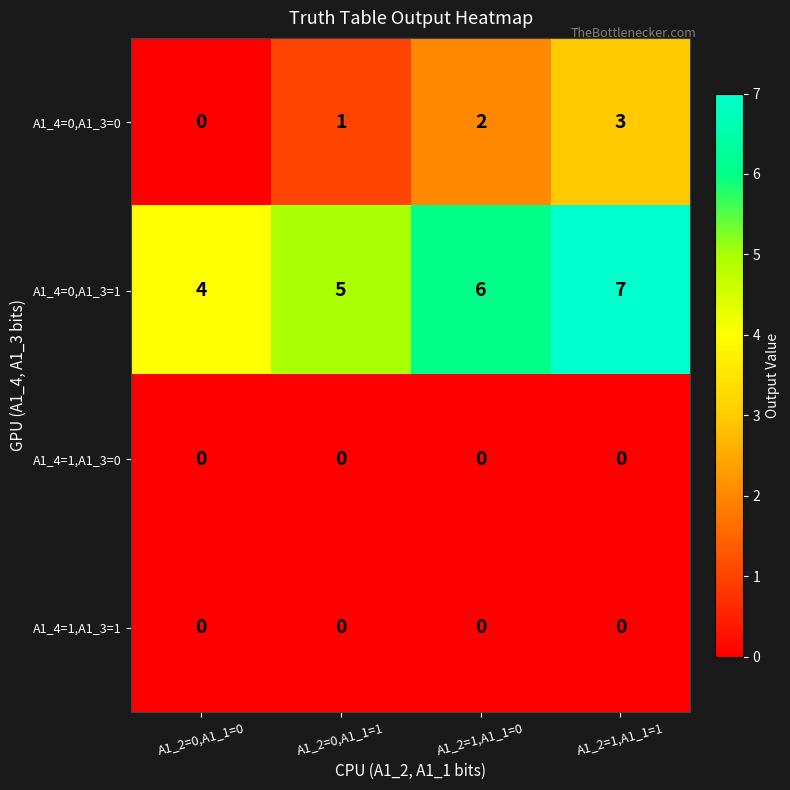

How many data points does each series have?

4